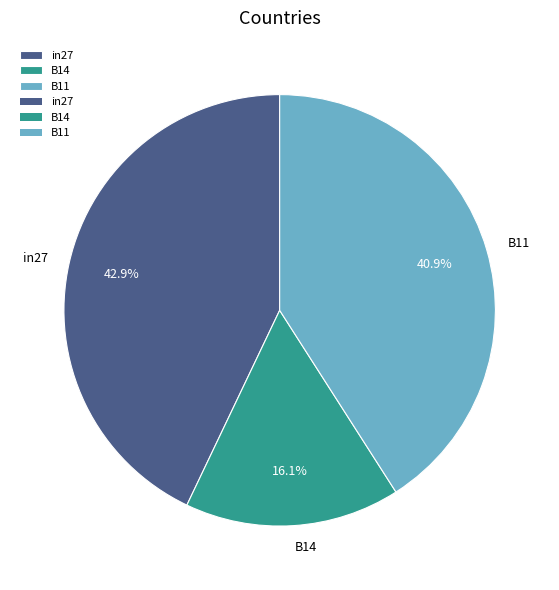

Which category has the biggest portion of the pie?

in27